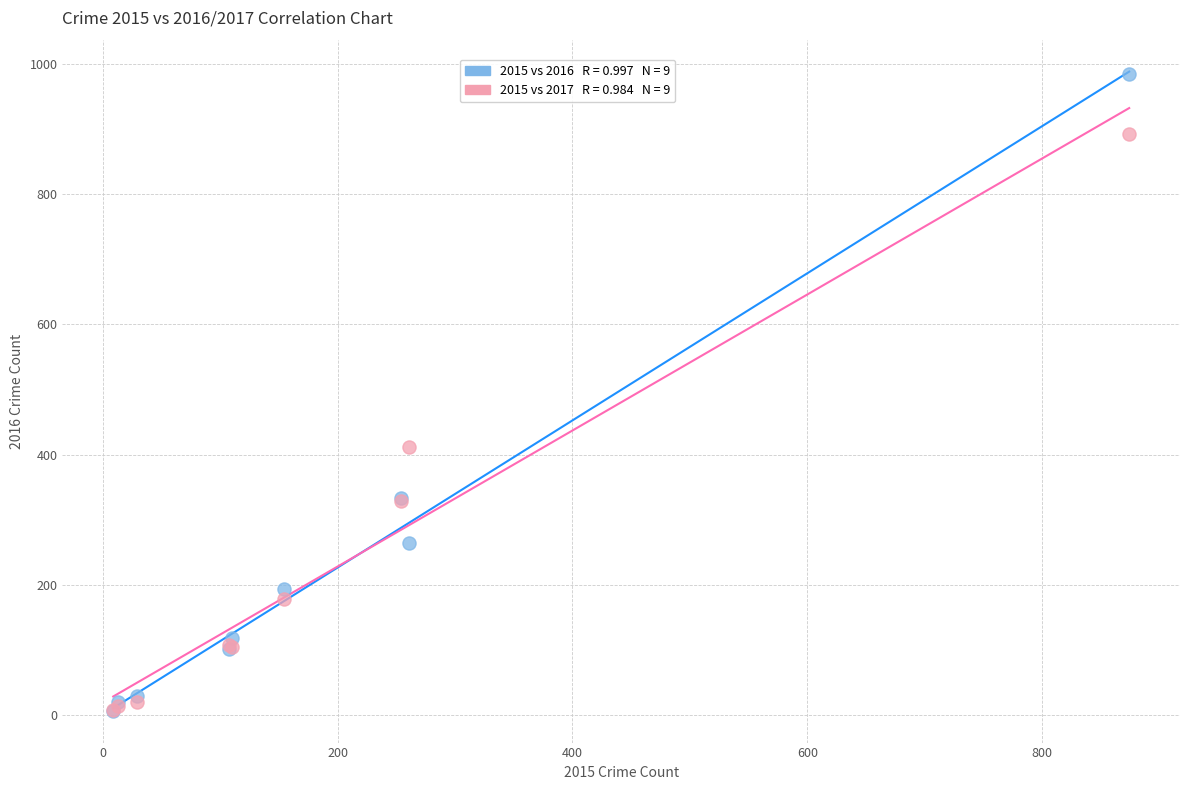

Across all series, what Y value is closest to 495?

411